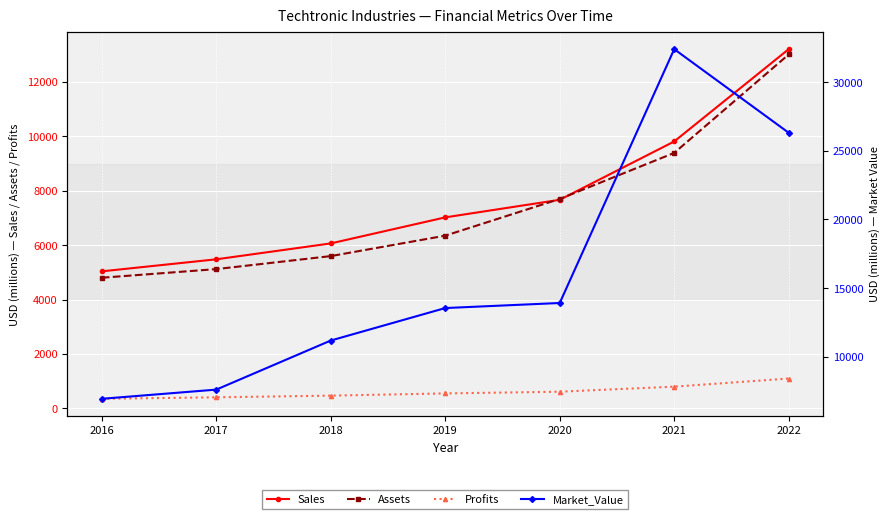

Where is Market_Value nearest to the value 19674?

2020